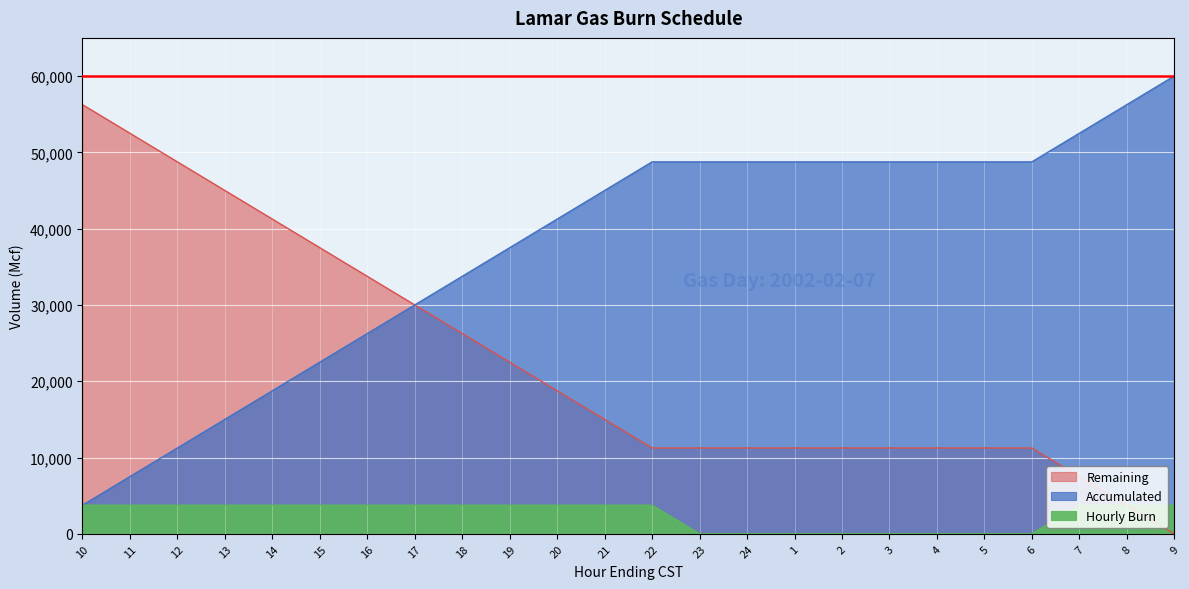

How many data points does each series have?

24